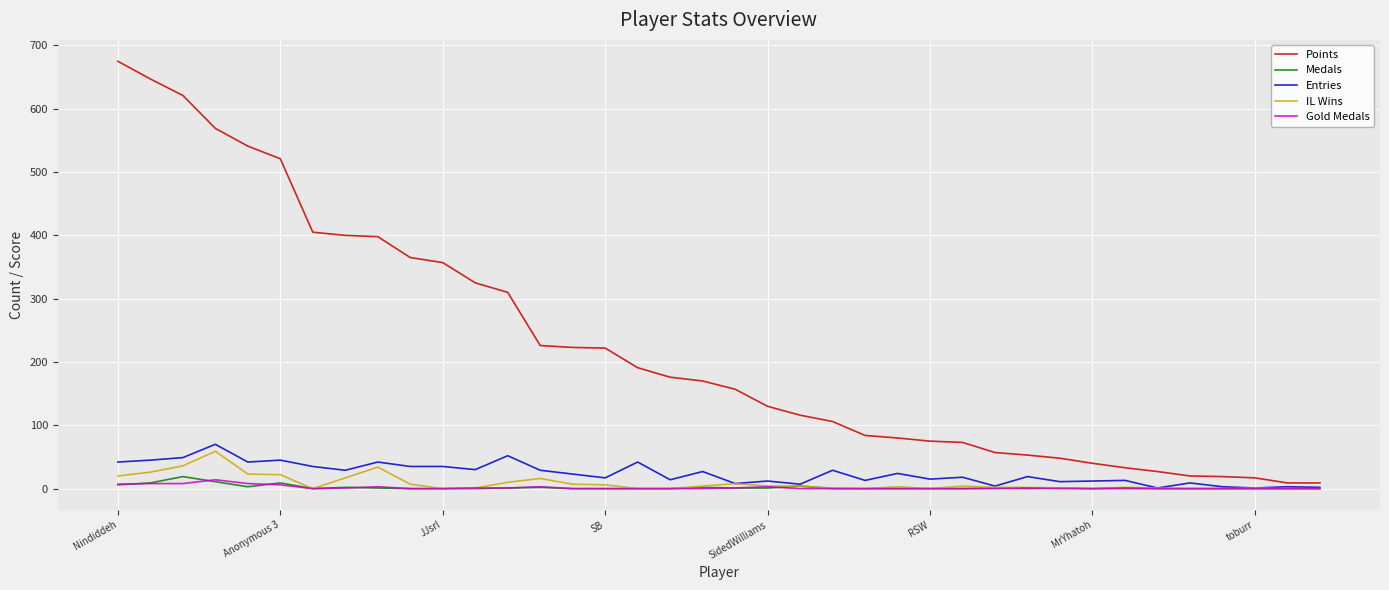

Which series has the largest range (max minus min)?

Points